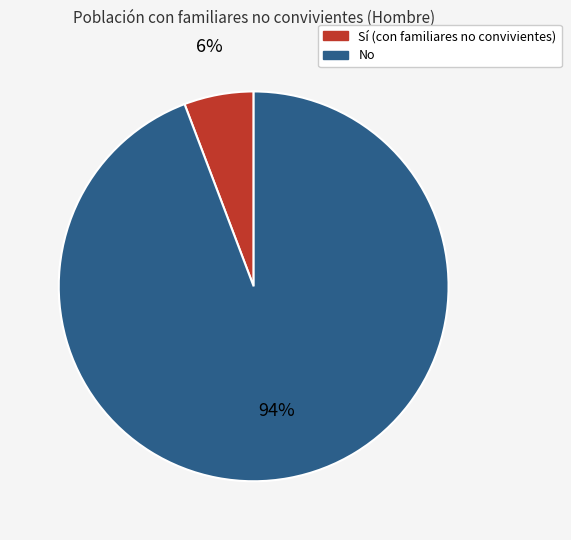

Count the number of slices in the pie.

2